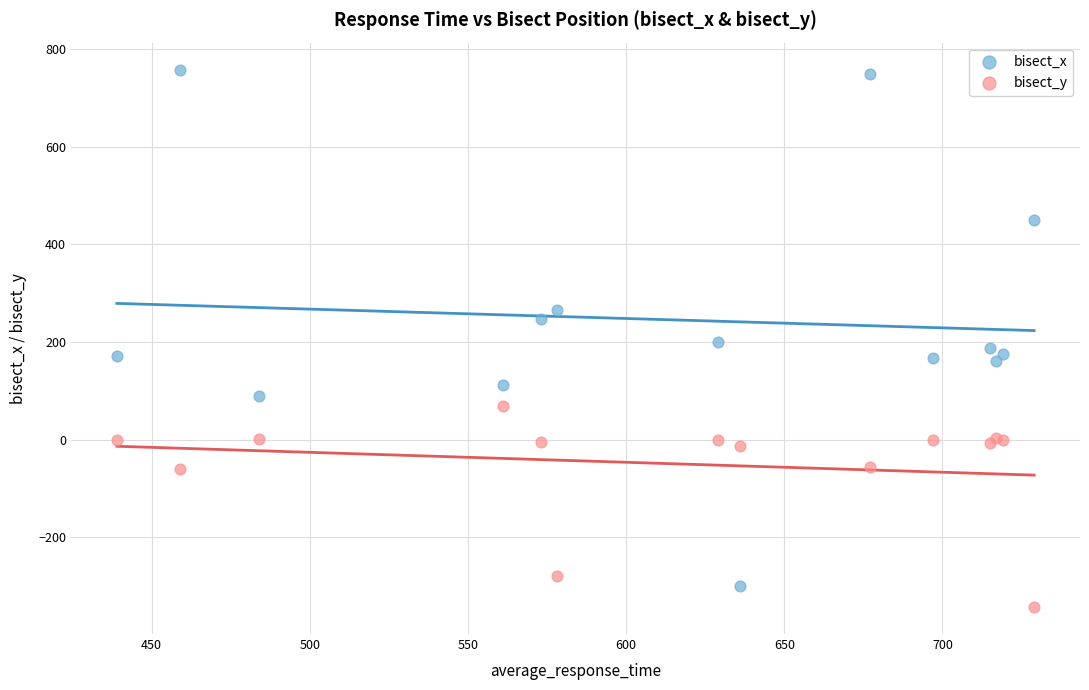

Which series has the widest spread of Y values?

bisect_x